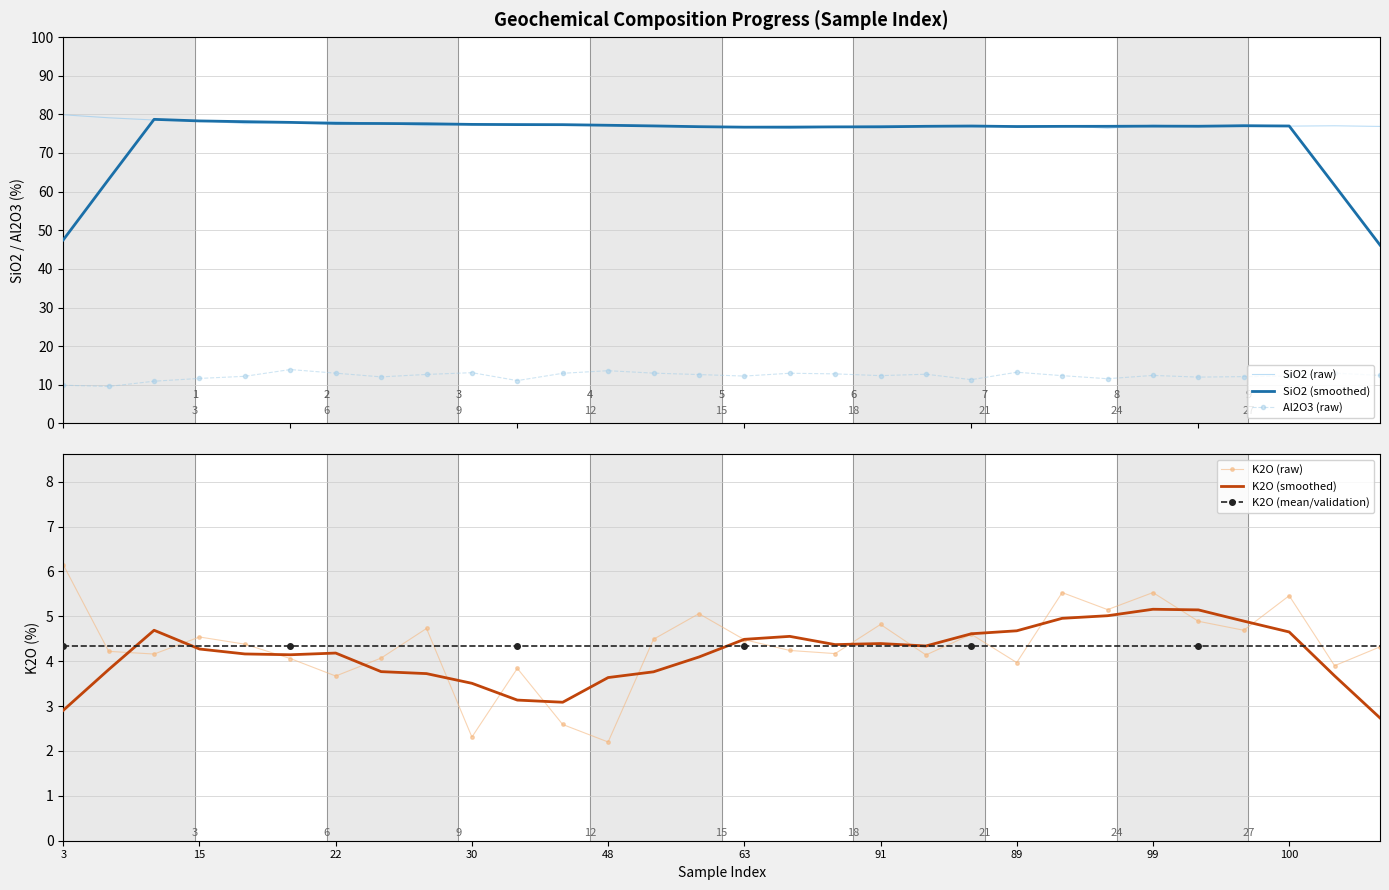

True or false: K2O (raw) has more than 1 points higher than both neighbors.

True